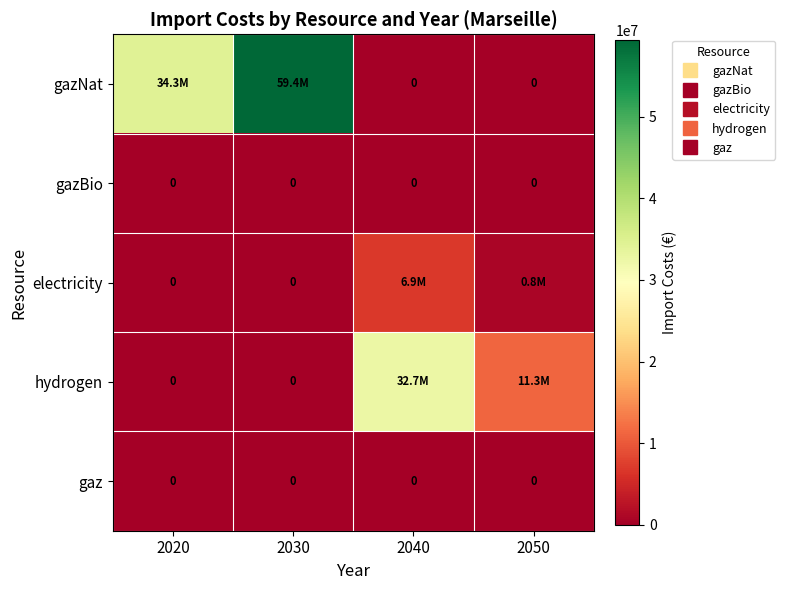

Which label corresponds to the smallest value in the chart?

2040